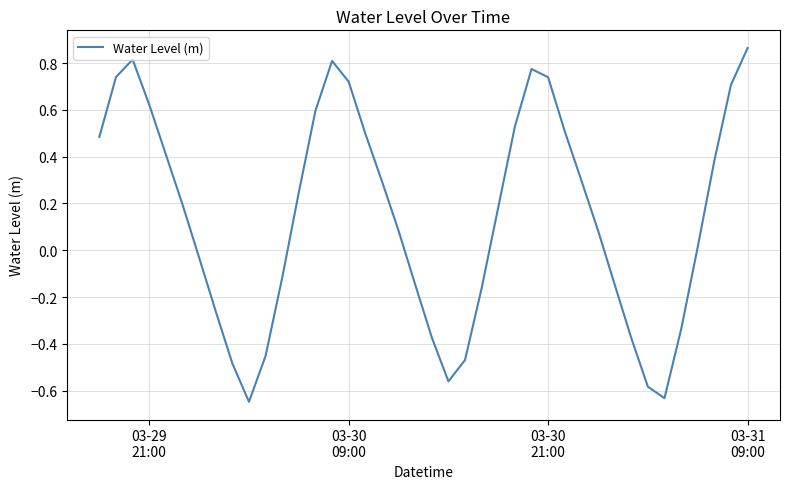

Is this an area chart (filled region under the line)?

No